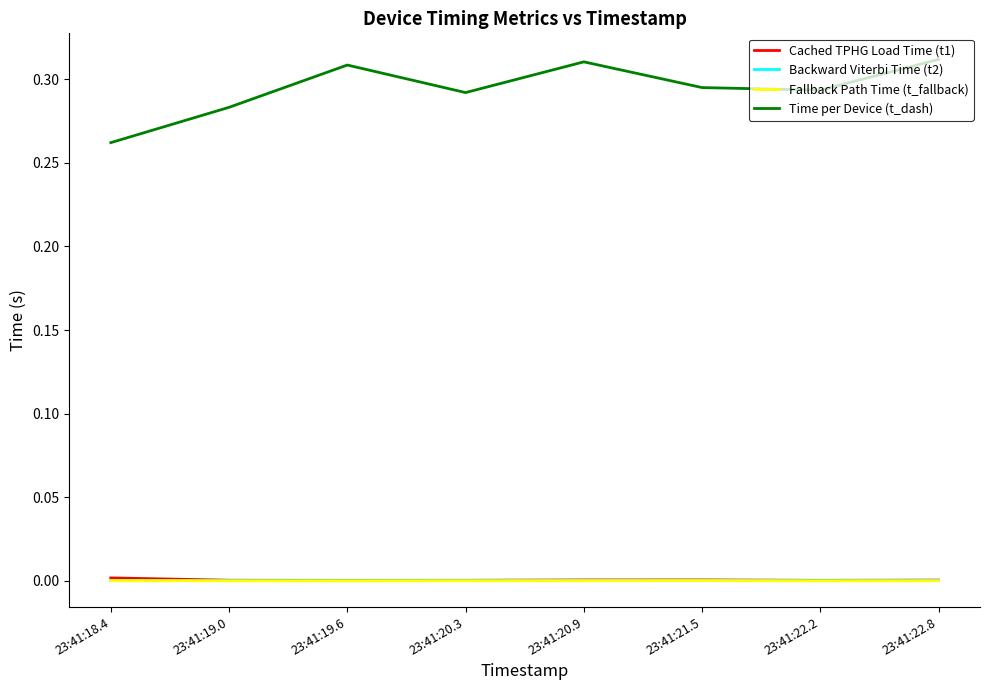

True or false: Fallback Path Time (t_fallback) and Cached TPHG Load Time (t1) intersect in this chart.

False